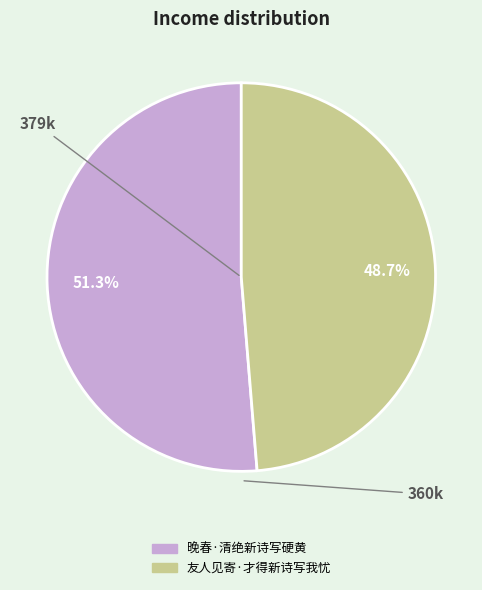

To the nearest percent, what is the difference between the 晚春·清绝新诗写硬黄 and 友人见寄·才得新诗写我忧 slice percentages?

3%